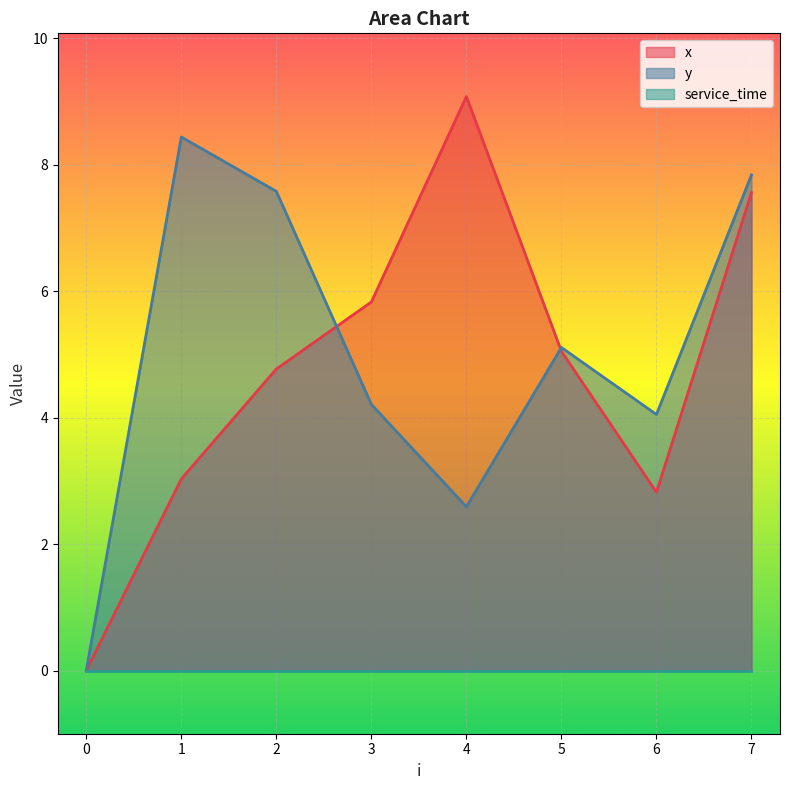

Which series changed the most between 3 and 6?

x